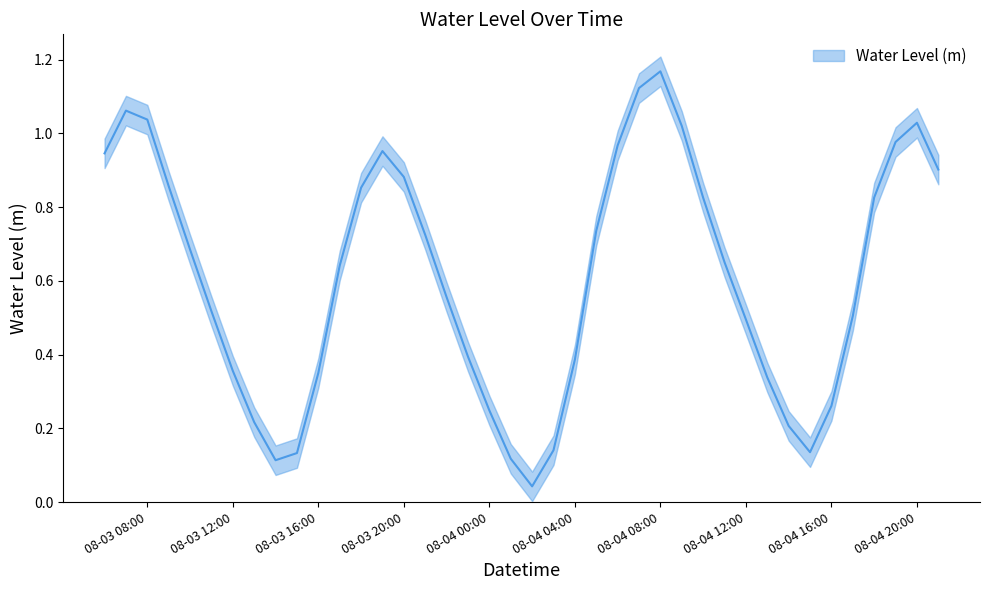

Count the number of categories in the chart.

40